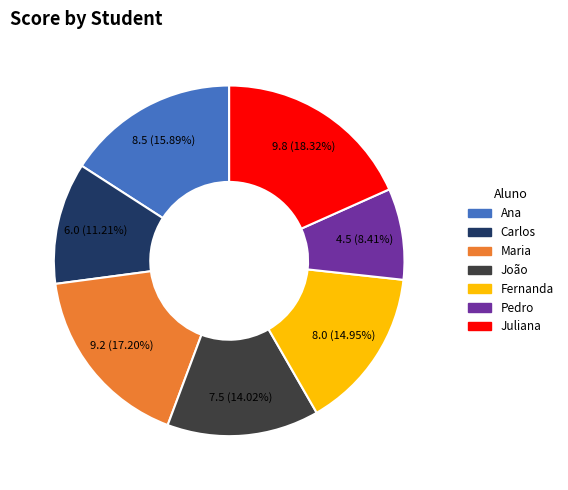

Do Maria and Carlos together represent more than half of the pie?

No